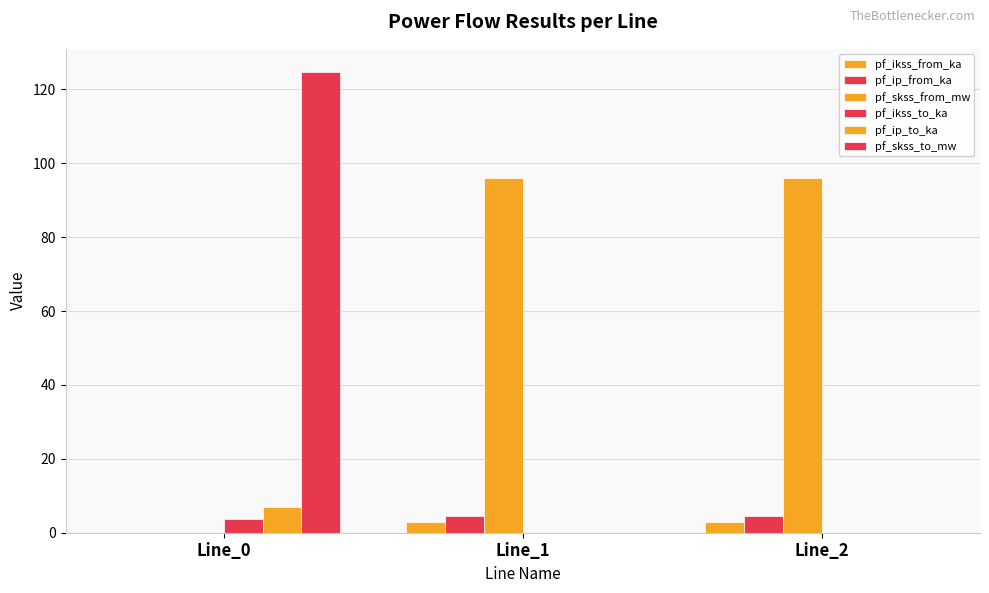

Reading left to right, list all the values displayed in this chart.

pf_ikss_from_ka: Line_0=0.0	Line_1=2.8	Line_2=2.8
pf_ip_from_ka: Line_0=0.0	Line_1=4.7	Line_2=4.7
pf_skss_from_mw: Line_0=0.0	Line_1=95.9	Line_2=95.9
pf_ikss_to_ka: Line_0=3.6	Line_1=0.0	Line_2=0.0
pf_ip_to_ka: Line_0=6.8	Line_1=0.0	Line_2=0.0
pf_skss_to_mw: Line_0=124.8	Line_1=0.0	Line_2=0.0